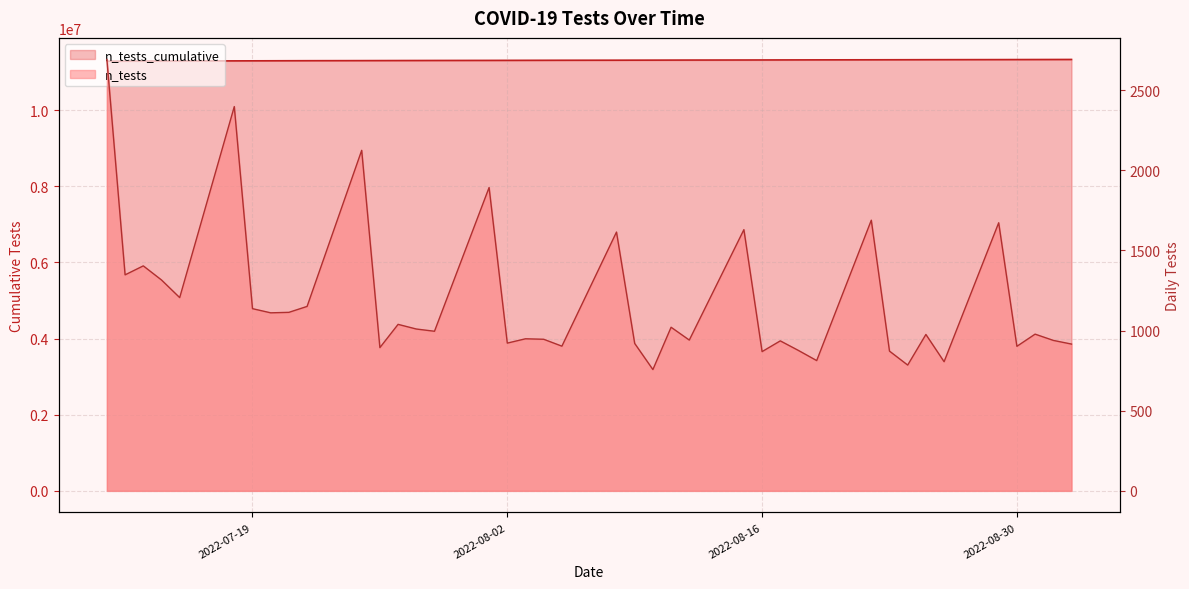

True or false: the data has more than 0 interior local peaks.

False